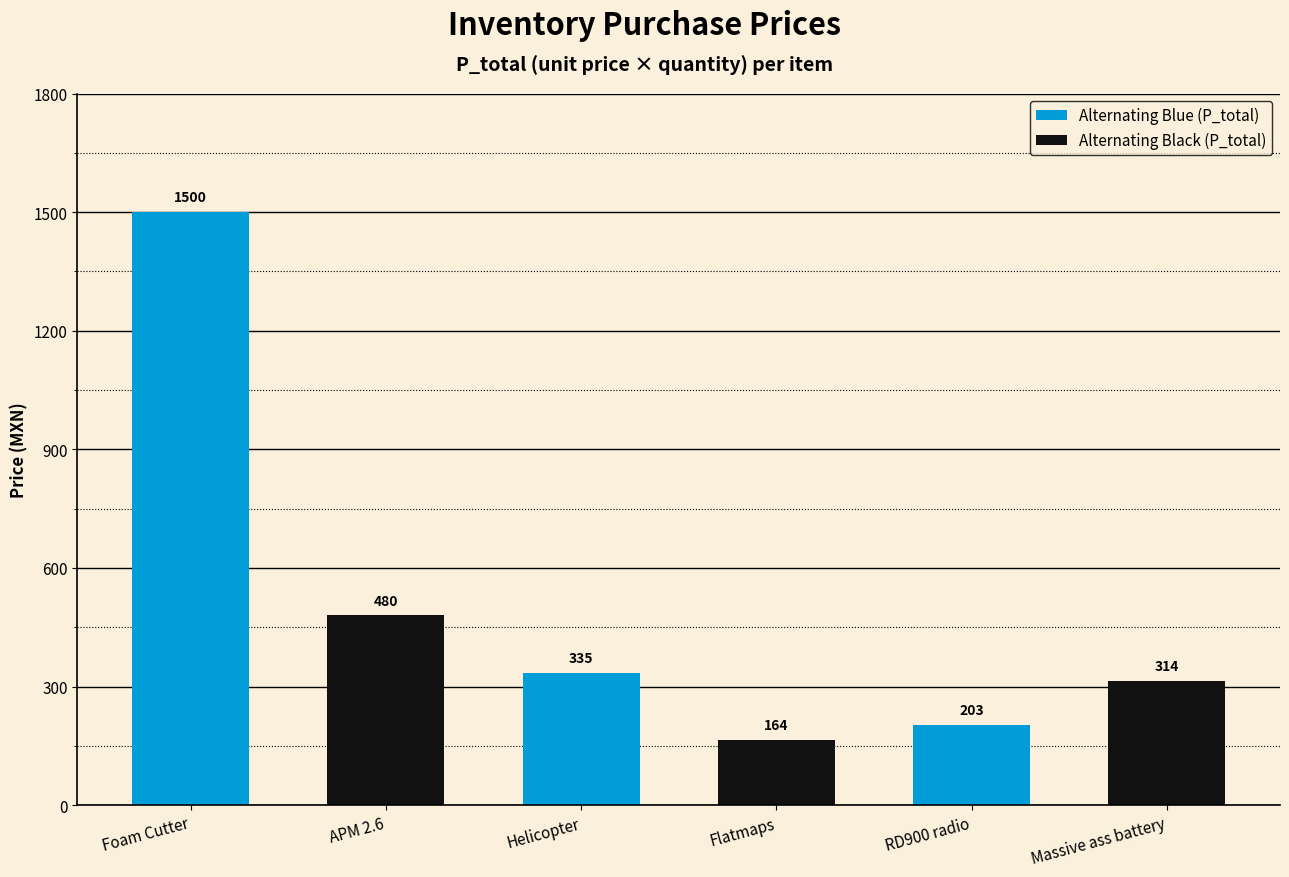

Which series has the largest range (max minus min)?

Alternating Blue (P_total)